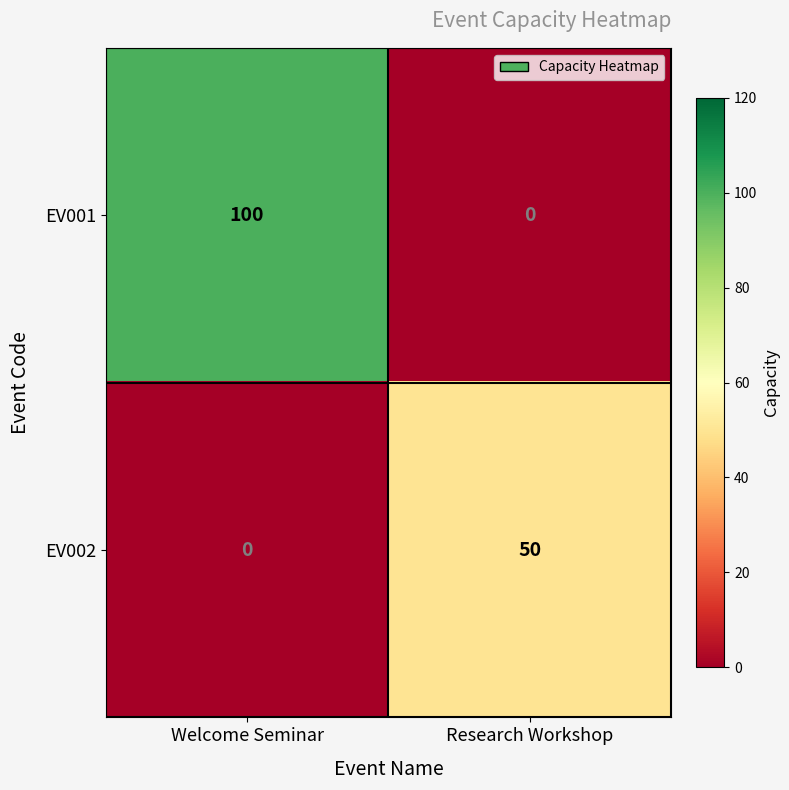

The EV001 series shows 100 at Welcome Seminar. True or false?

True